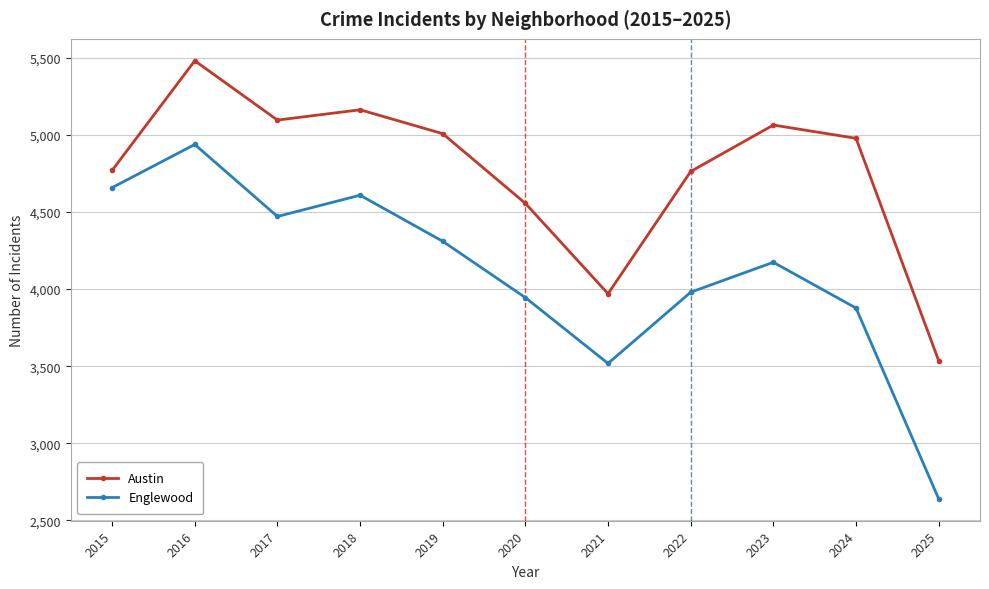

Which category has the highest value across all series?

2016